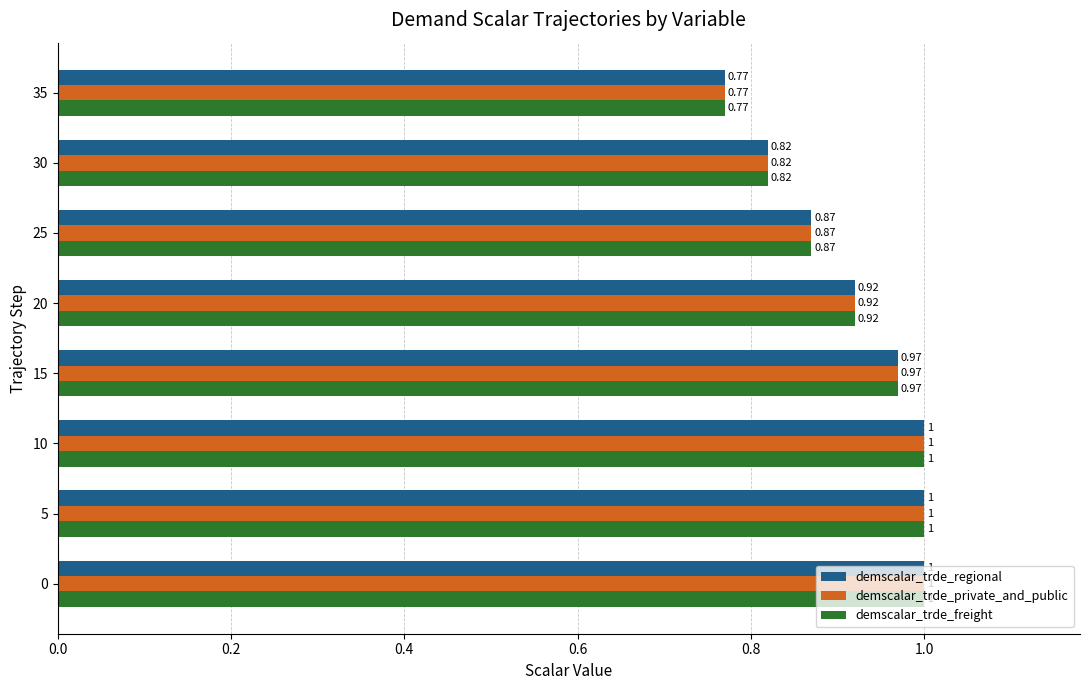

What is the sum of the demscalar_trde_freight values at 25 and 20?

1.8